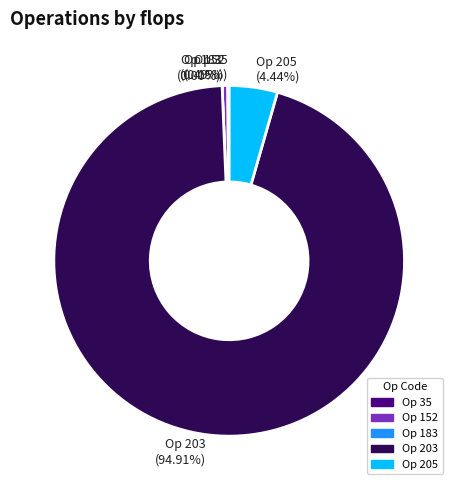

How much of the chart is everything except 35?

100.0%